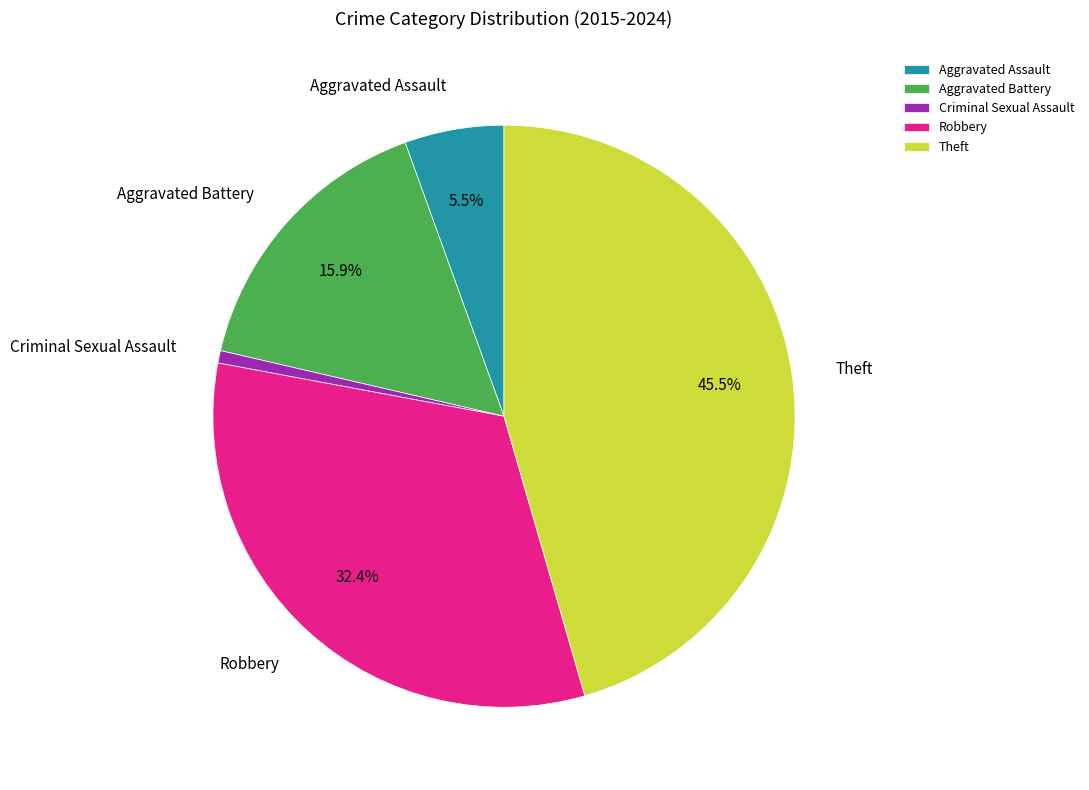

To the nearest percent, what portion does Criminal Sexual Assault represent?

1%